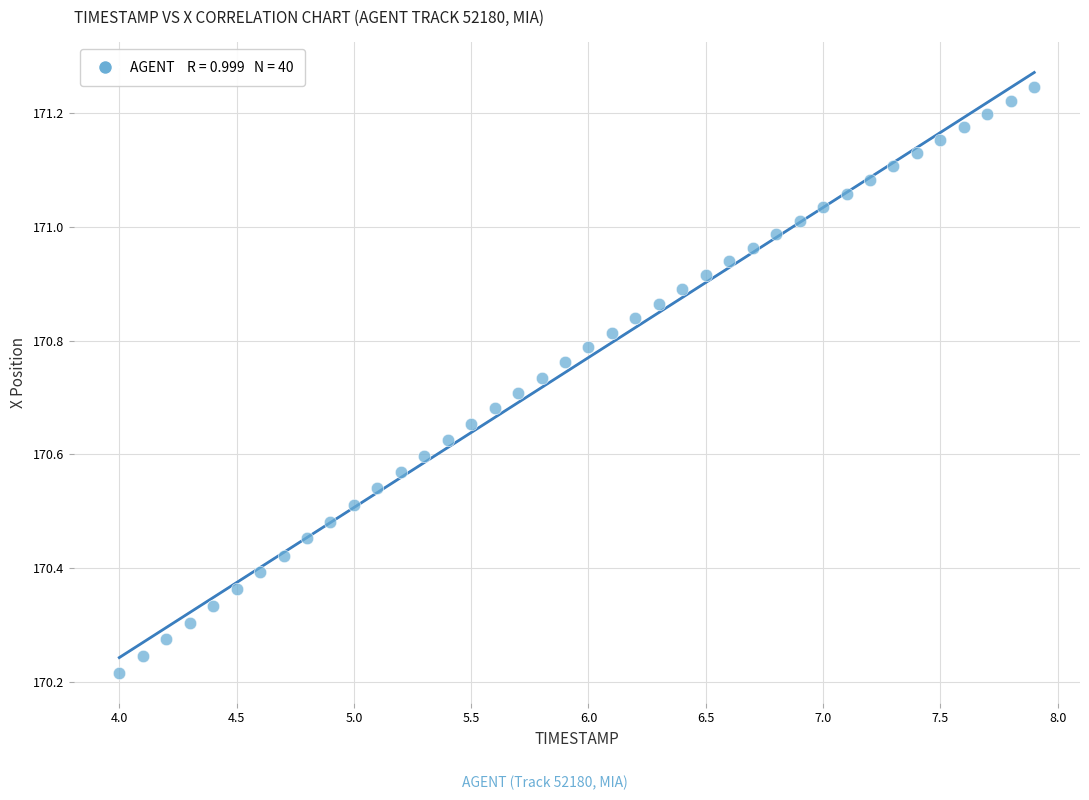

What is the range of Y values (max minus min)?

1.0